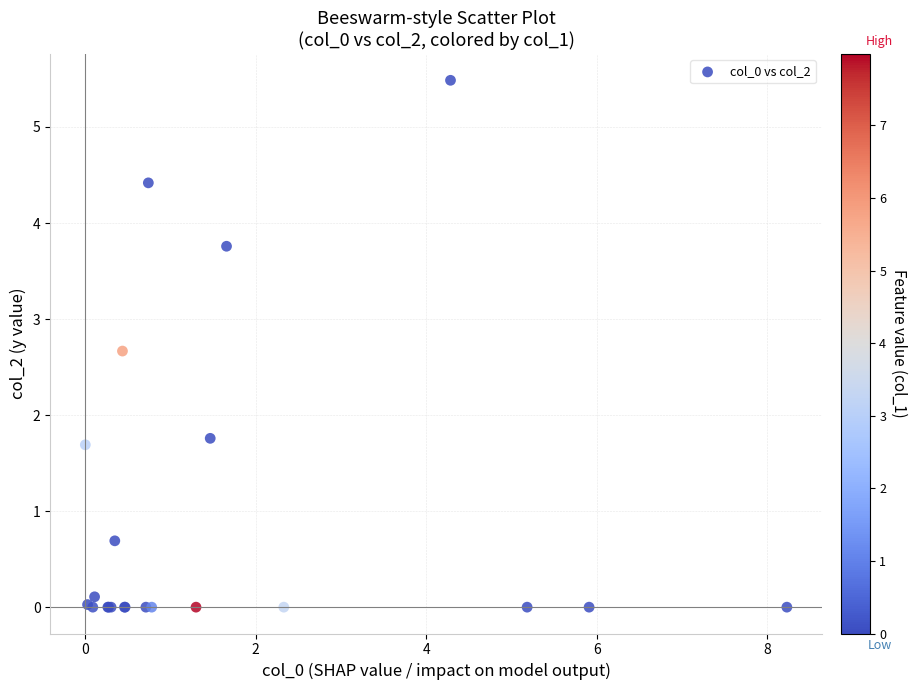

What Y value in the scatter plot is closest to 2?

1.8